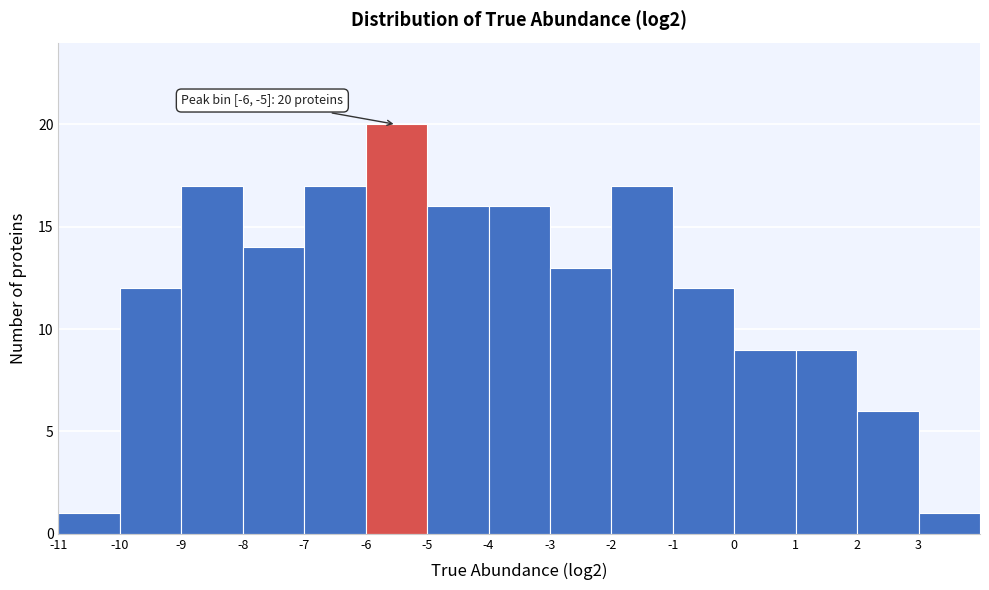

Over which range of the x-axis is the bar tallest?

-6 to -5